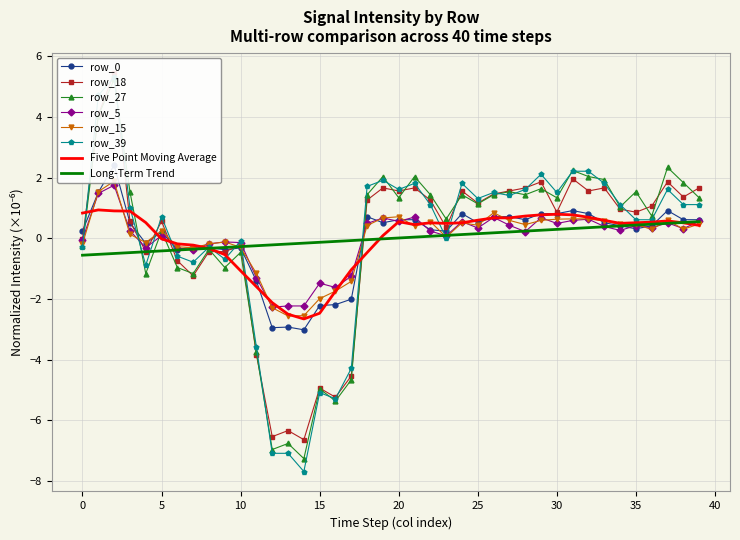

Where is the first local minimum for row_18?

4